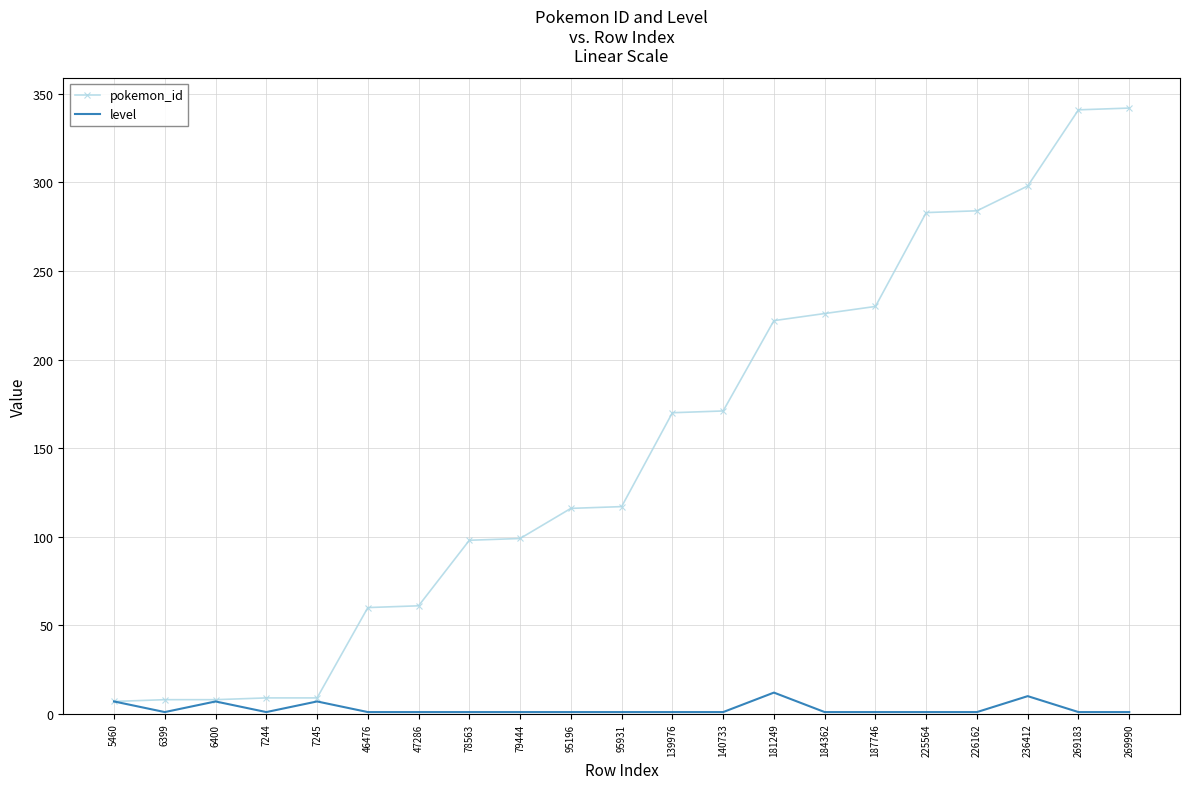

How many series are shown in this chart?

2